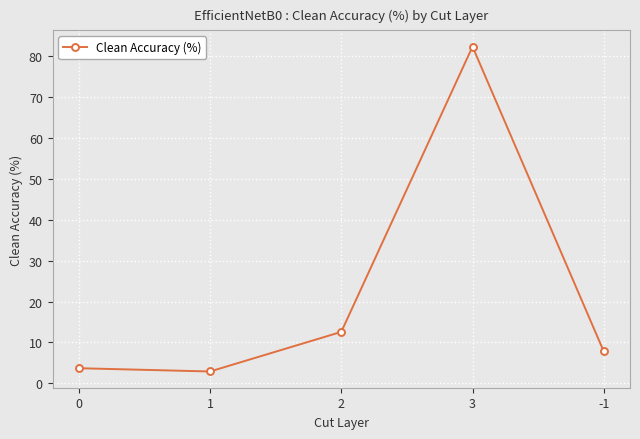

Reading left to right, list all the values displayed in this chart.

3.7	2.9	12.6	82.4	7.8